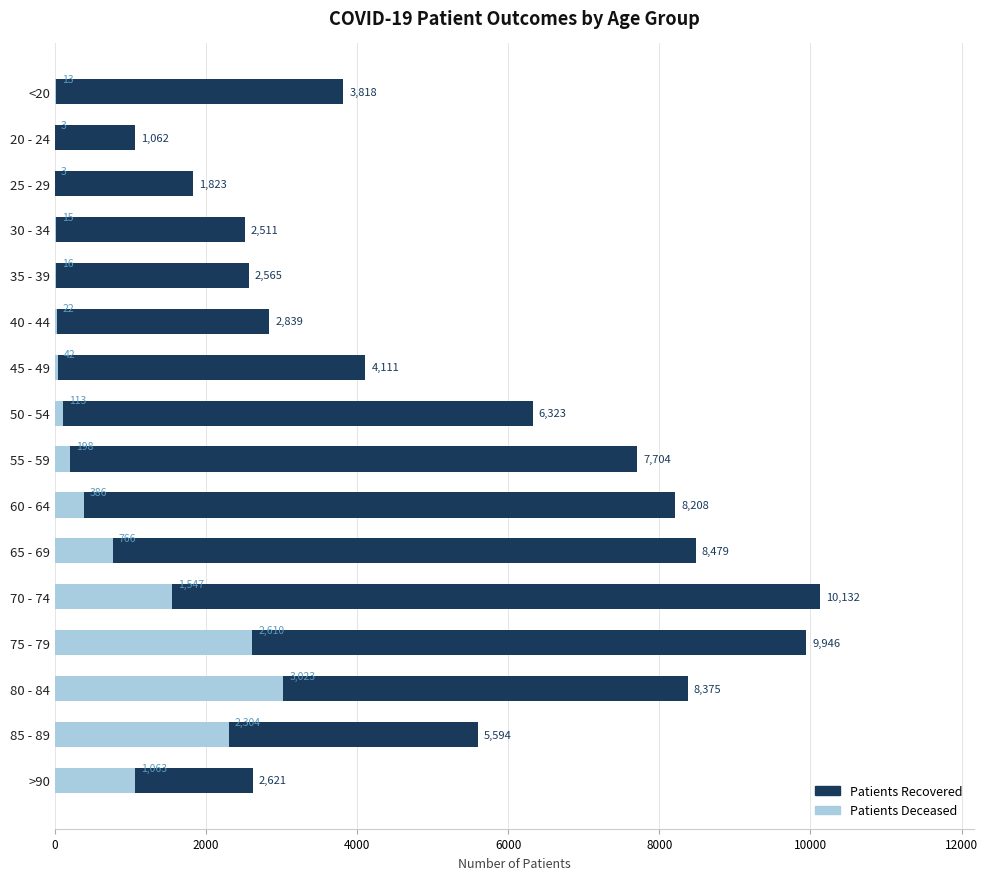

List the series in order of their overall mean, lowest first.

patients_deceased, patients_recovered